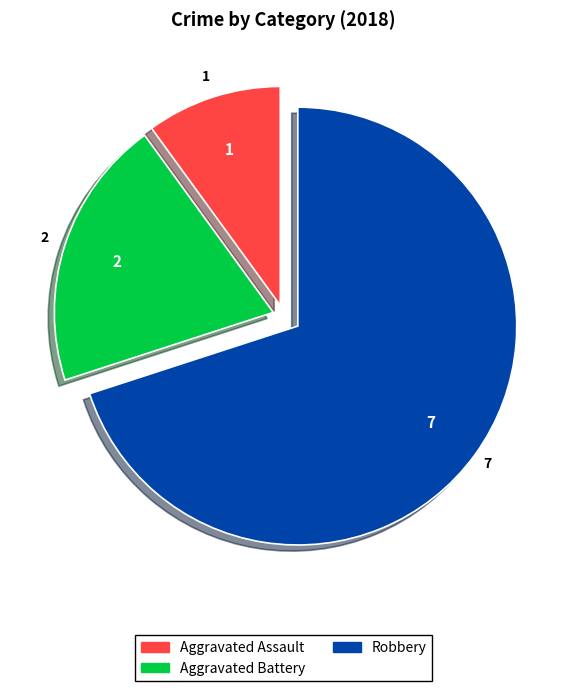

What is the largest slice in the pie chart?

Robbery